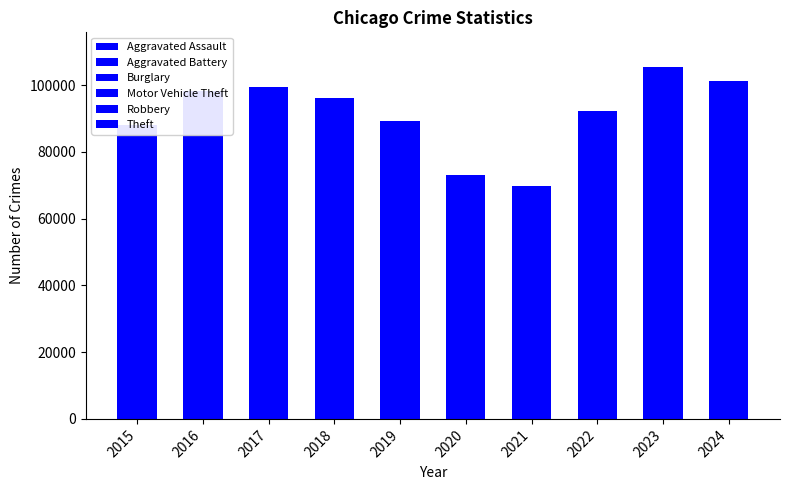

Between 2015 and 2023, which series saw the biggest shift?

Motor Vehicle Theft